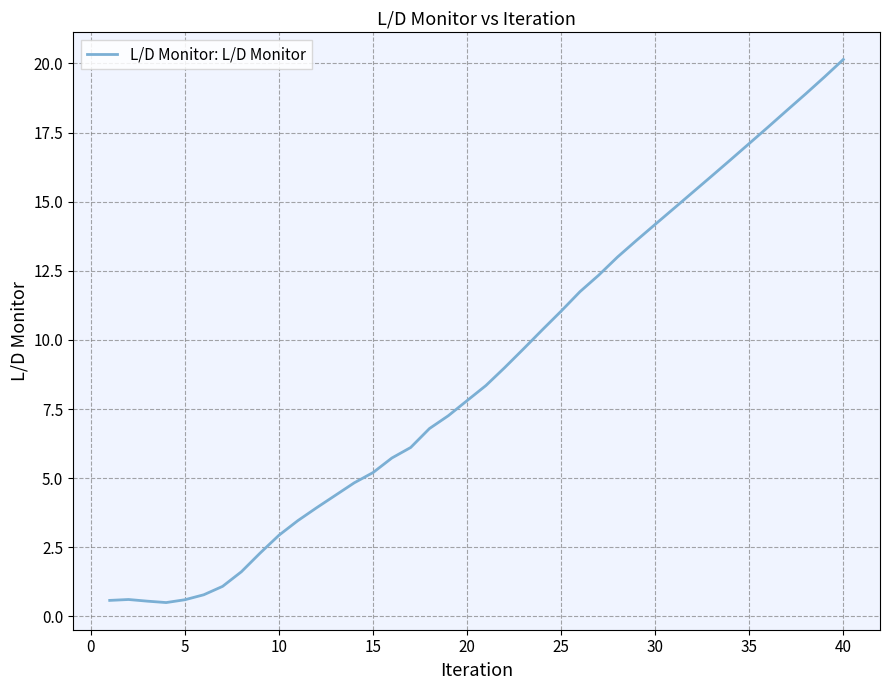

What is the difference between the maximum and minimum values?

19.6